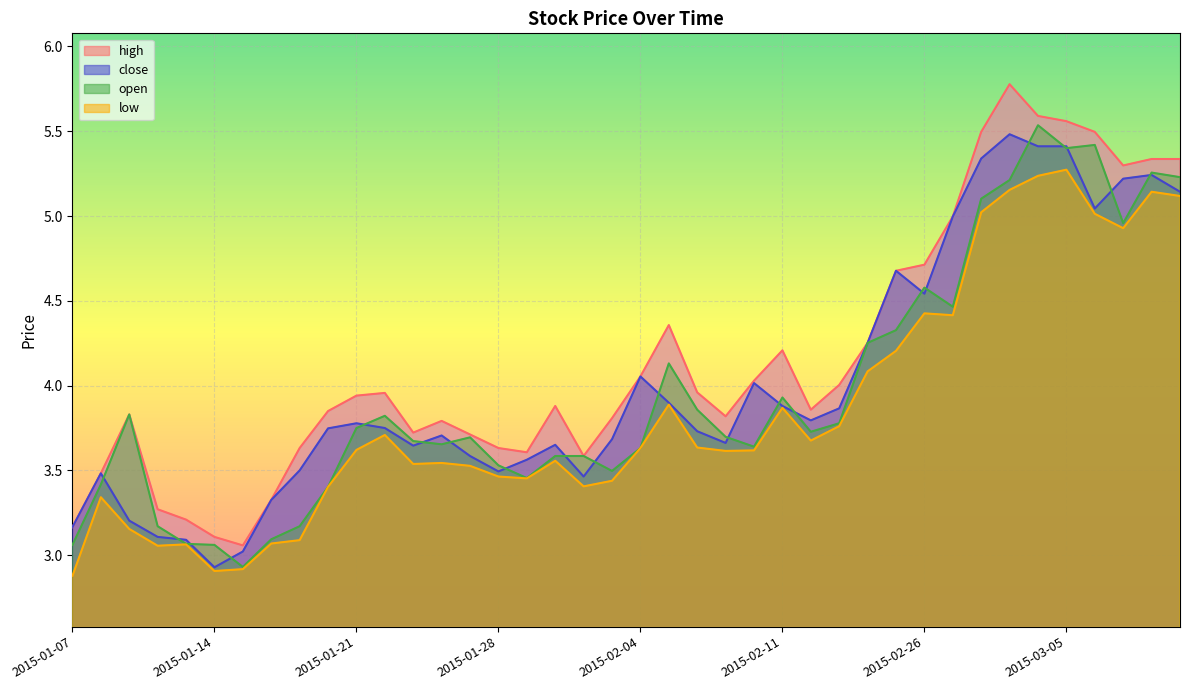

How many interior local valleys does the close series have?

8